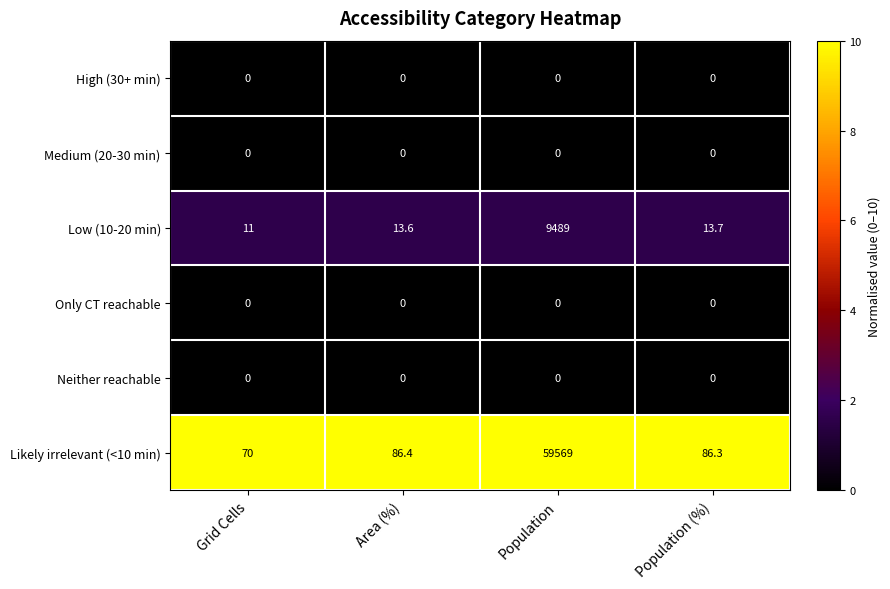

Between Population and Population (%), which series saw the biggest shift?

Likely irrelevant (<10 min)